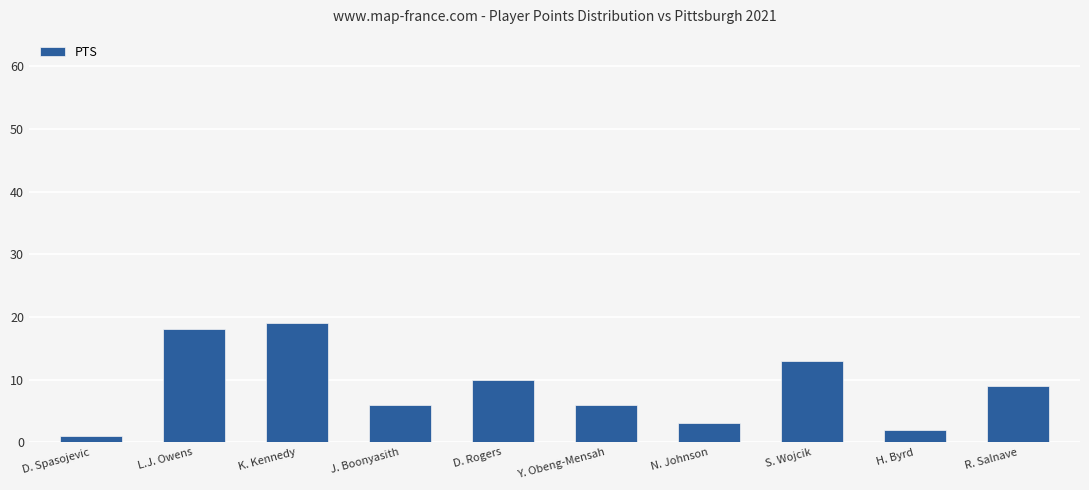

At which category does the chart reach its peak across all series?

K. Kennedy